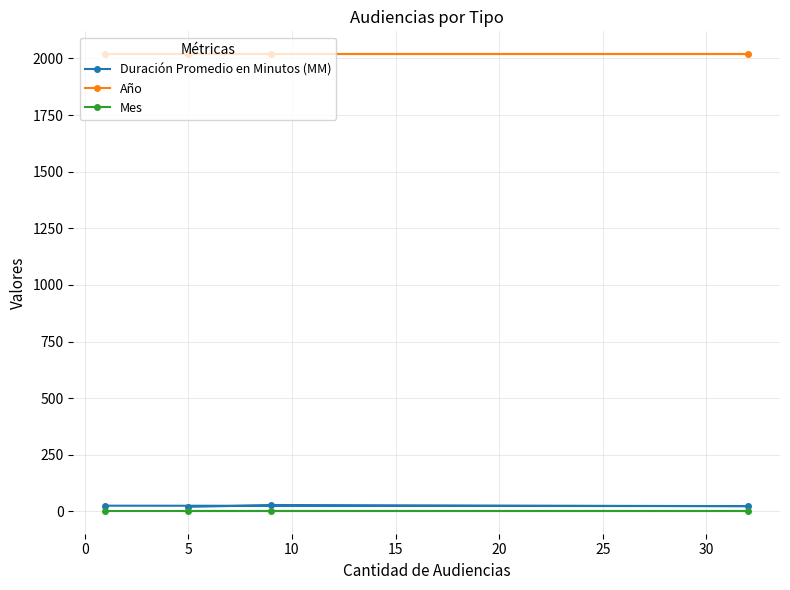

Rank the series by their maximum value, from highest to lowest.

Año, Duración Promedio en Minutos (MM), Mes